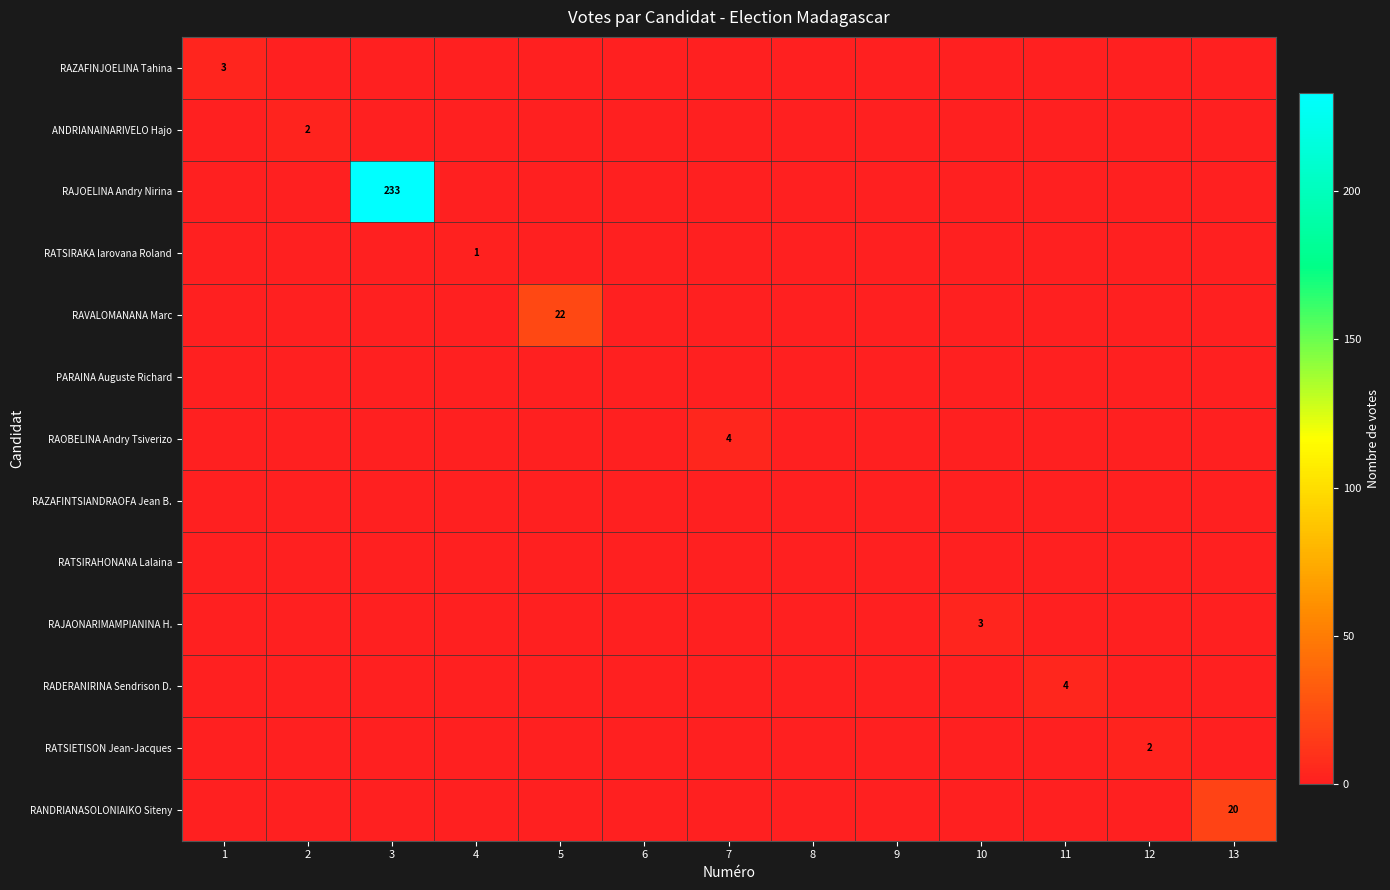

At which category does the chart reach its minimum across all series?

2